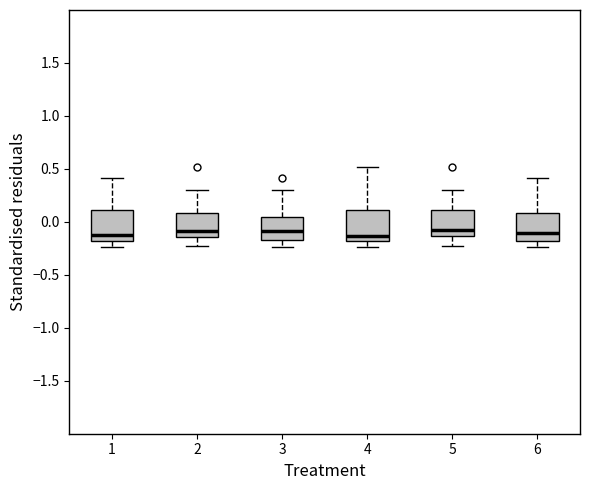

Reading left to right, transcribe this box plot: for each box, give where its median line is, the range the box spans, and where its two whiskers end, as read against the y-axis. The values are not printed on the chart, so give them approximately, as read against the axis.

1: median -0.10, box -0.20 to 0.10, whiskers -0.25 to 0.40
2: median -0.10, box -0.15 to 0.10, whiskers -0.25 to 0.30
3: median -0.10, box -0.15 to 0.05, whiskers -0.25 to 0.30
4: median -0.15, box -0.20 to 0.10, whiskers -0.25 to 0.50
5: median -0.10, box -0.15 to 0.10, whiskers -0.25 to 0.30
6: median -0.10, box -0.20 to 0.10, whiskers -0.25 to 0.40